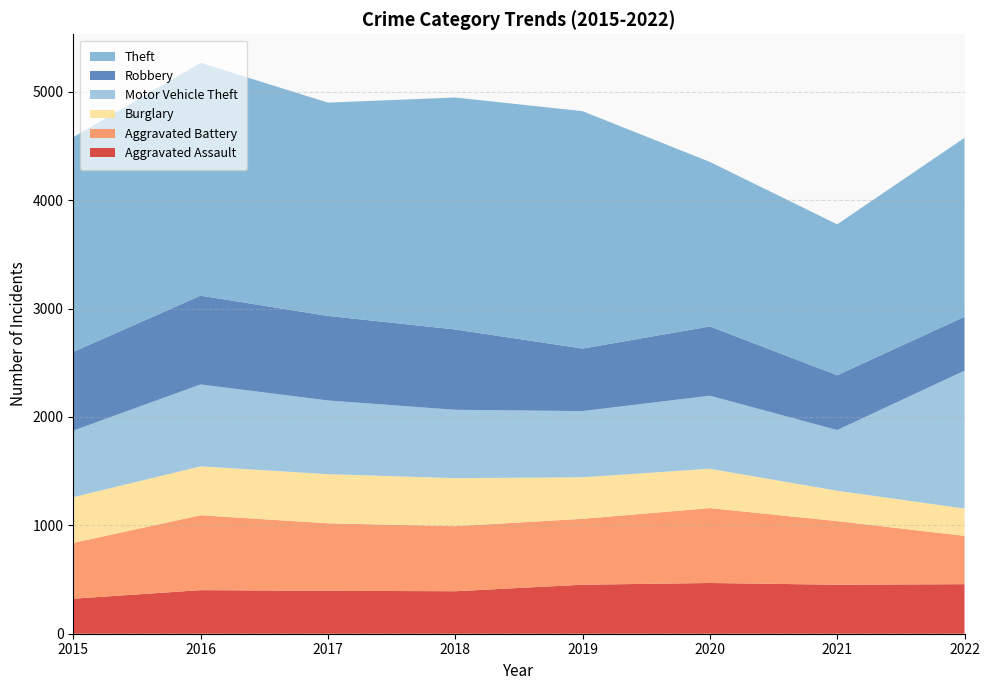

Reading left to right, list all the values displayed in this chart.

Aggravated Assault: 2015=323	2016=402	2017=396	2018=392	2019=452	2020=468	2021=452	2022=457
Aggravated Battery: 2015=515	2016=691	2017=623	2018=600	2019=608	2020=691	2021=587	2022=446
Burglary: 2015=422	2016=451	2017=453	2018=443	2019=383	2020=363	2021=280	2022=252
Motor Vehicle Theft: 2015=614	2016=756	2017=680	2018=631	2019=611	2020=674	2021=560	2022=1272
Robbery: 2015=726	2016=819	2017=780	2018=741	2019=577	2020=639	2021=506	2022=497
Theft: 2015=1981	2016=2148	2017=1968	2018=2140	2019=2190	2020=1518	2021=1392	2022=1651